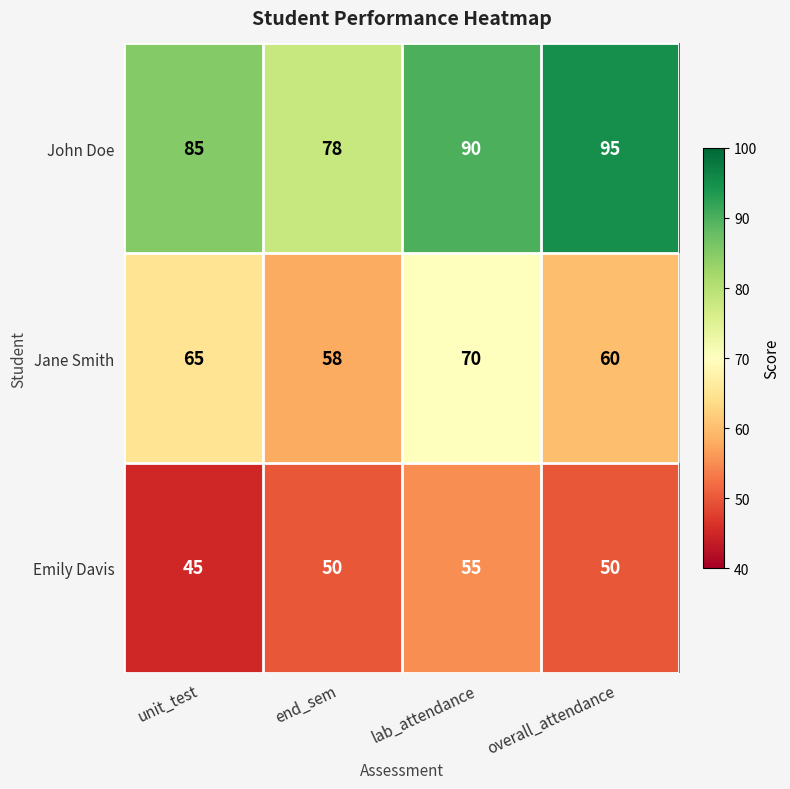

How many distinct data groups are displayed?

3